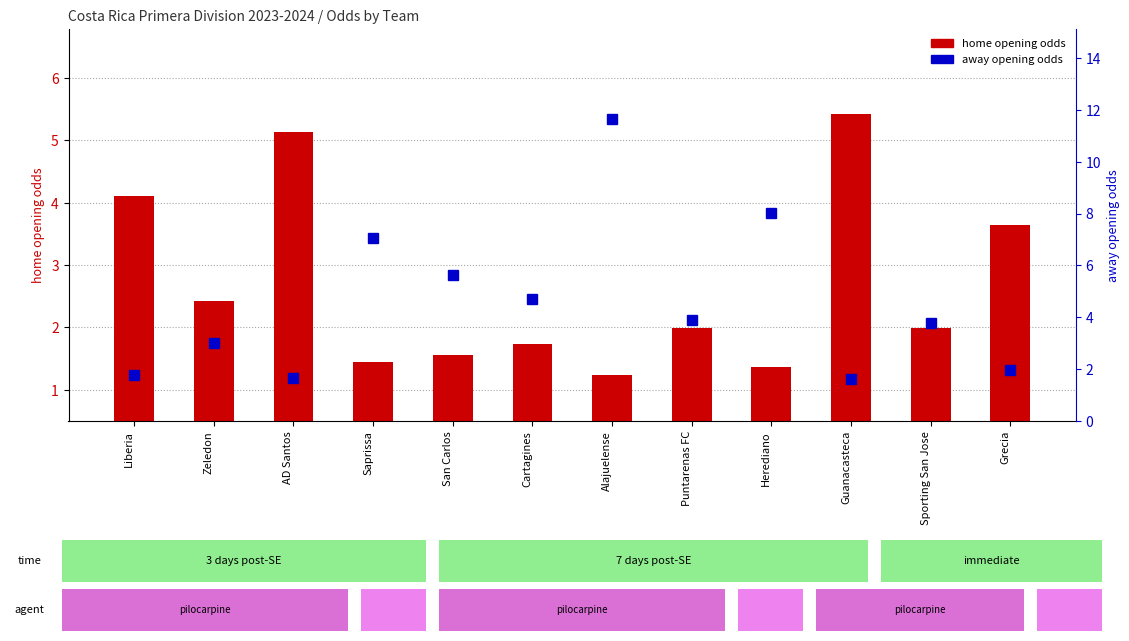

Reading left to right, transcribe all the data shown in this chart.

home opening odds: Liberia=4.1	Zeledon=2.4	AD Santos=5.1	Saprissa=1.4	San Carlos=1.6	Cartagines=1.7	Alajuelense=1.2	Puntarenas FC=2.0	Herediano=1.4	Guanacasteca=5.4	Sporting San Jose=2.0	Grecia=3.6
away opening odds: Liberia=1.8	Zeledon=3.0	AD Santos=1.7	Saprissa=7.0	San Carlos=5.7	Cartagines=4.7	Alajuelense=11.6	Puntarenas FC=3.9	Herediano=8.0	Guanacasteca=1.6	Sporting San Jose=3.8	Grecia=2.0